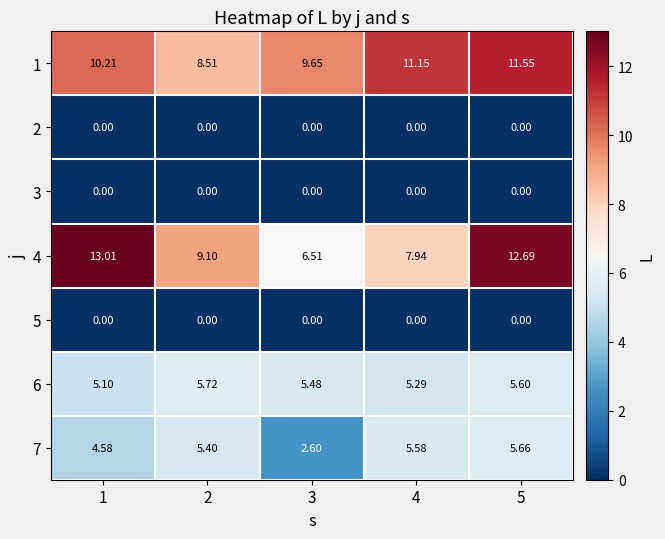

At 2, list the series in order from largest to smallest.

4, 1, 6, 7, 2, 3, 5